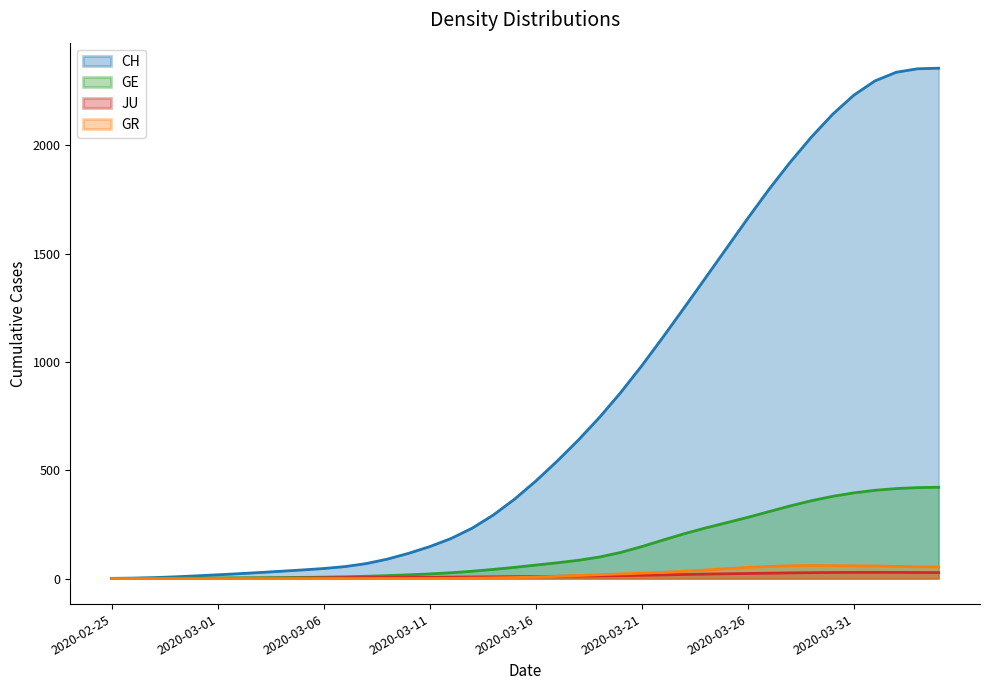

After their last crossing, which series has the higher values: JU or GR?

GR